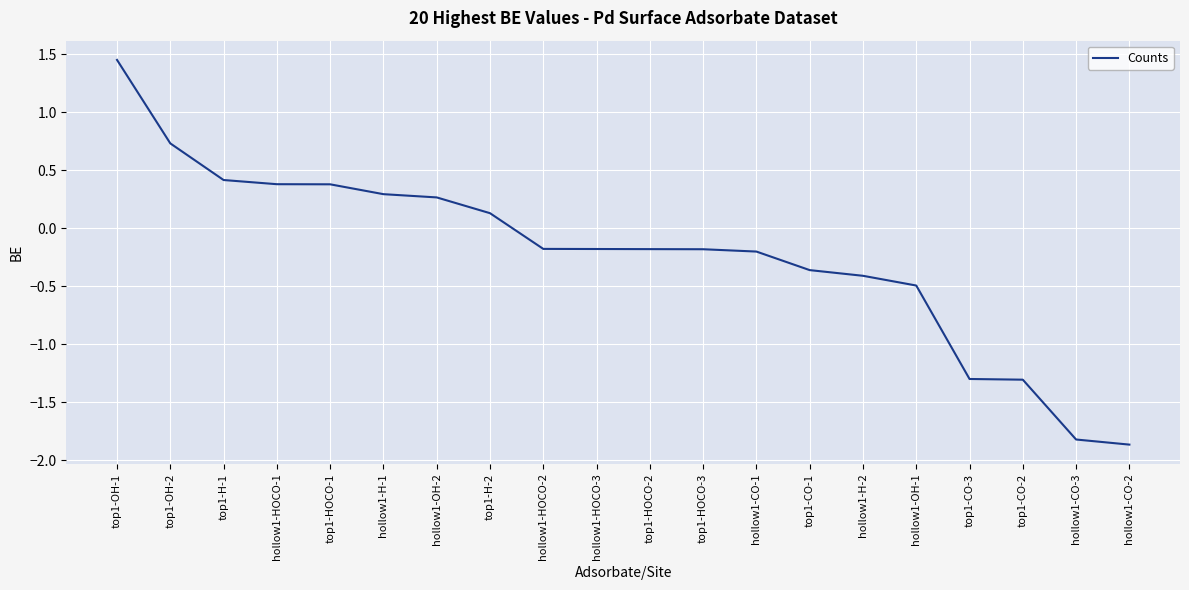

What is the minimum value shown in the chart?

-1.9